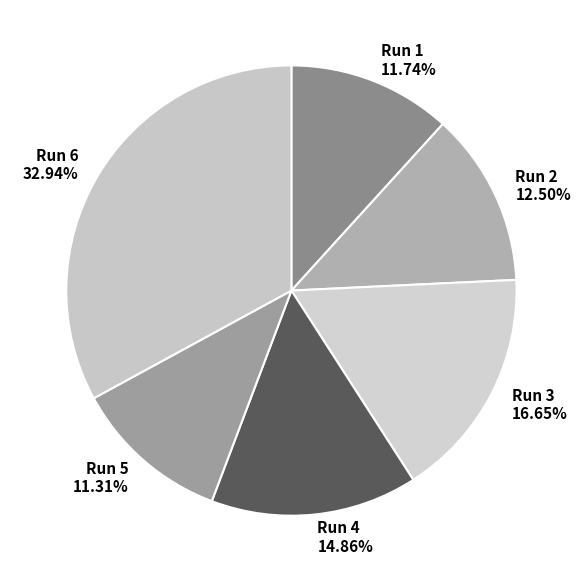

Combined, do Run 6 and Run 5 account for over 50%?

No